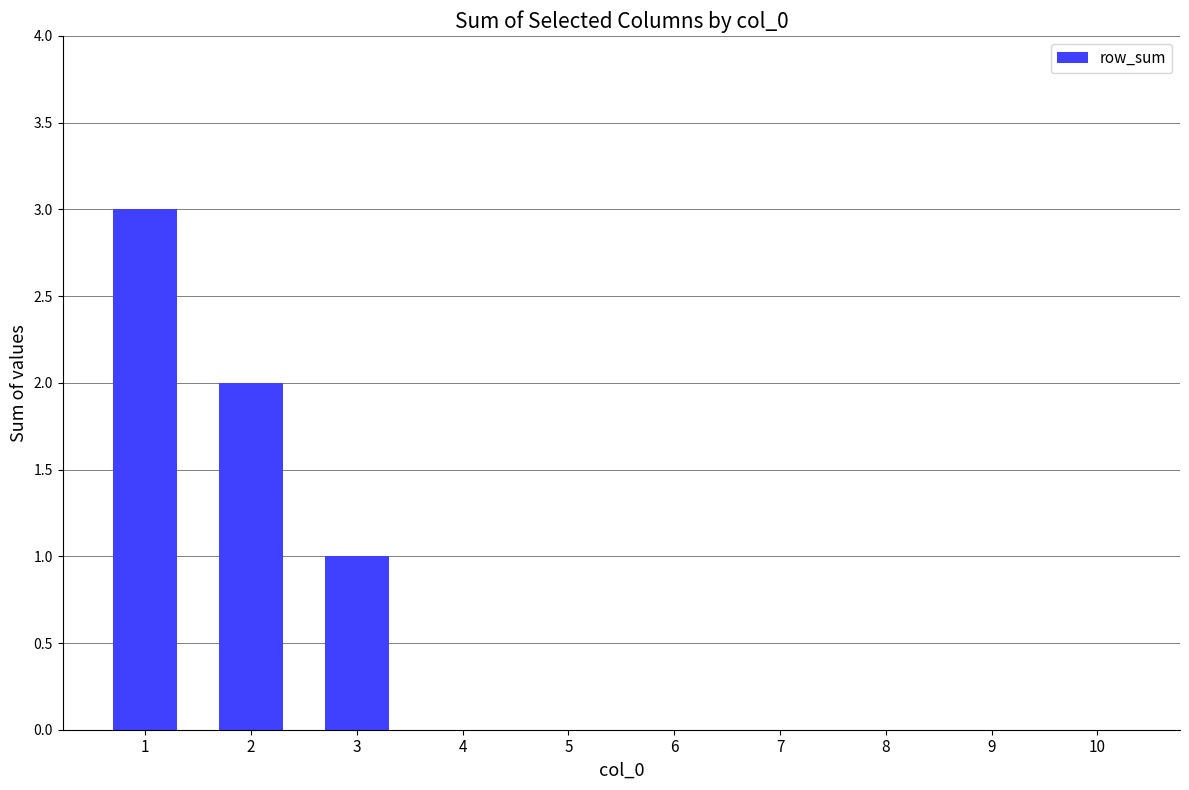

What is the greatest value displayed?

3